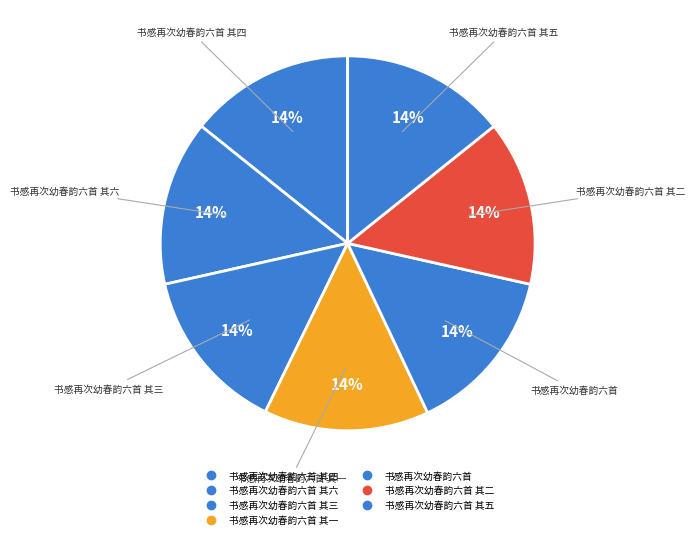

Rank the categories by value from lowest to highest.

书感再次幼春韵六首 其一, 书感再次幼春韵六首 其二, 书感再次幼春韵六首 其三, 书感再次幼春韵六首 其四, 书感再次幼春韵六首 其五, 书感再次幼春韵六首 其六, 书感再次幼春韵六首